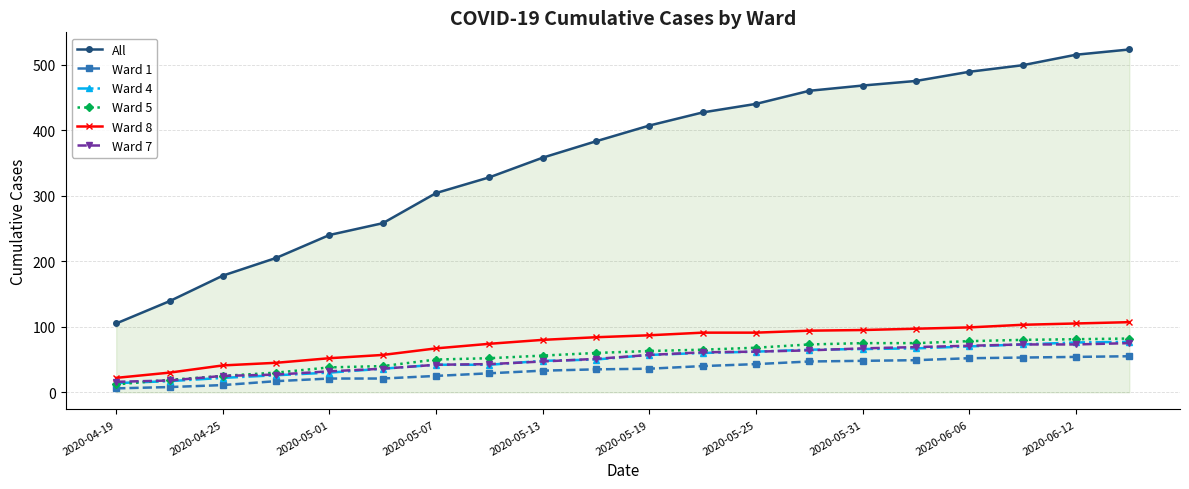

What is the value of the Ward 7 point at the 1st from the left?

16